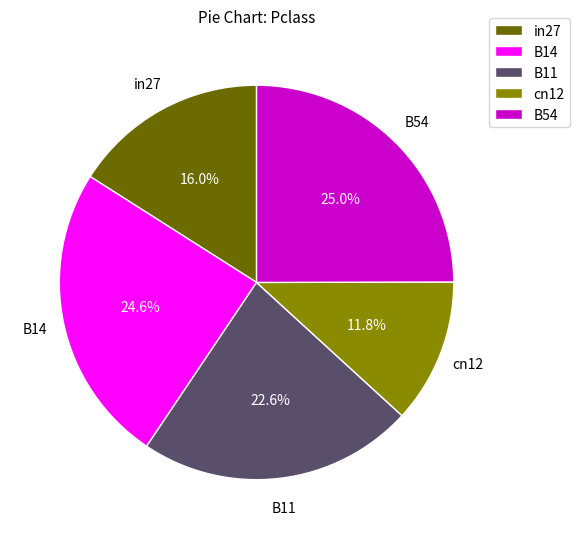

To the nearest percent, what percentage of the pie is B54?

25%